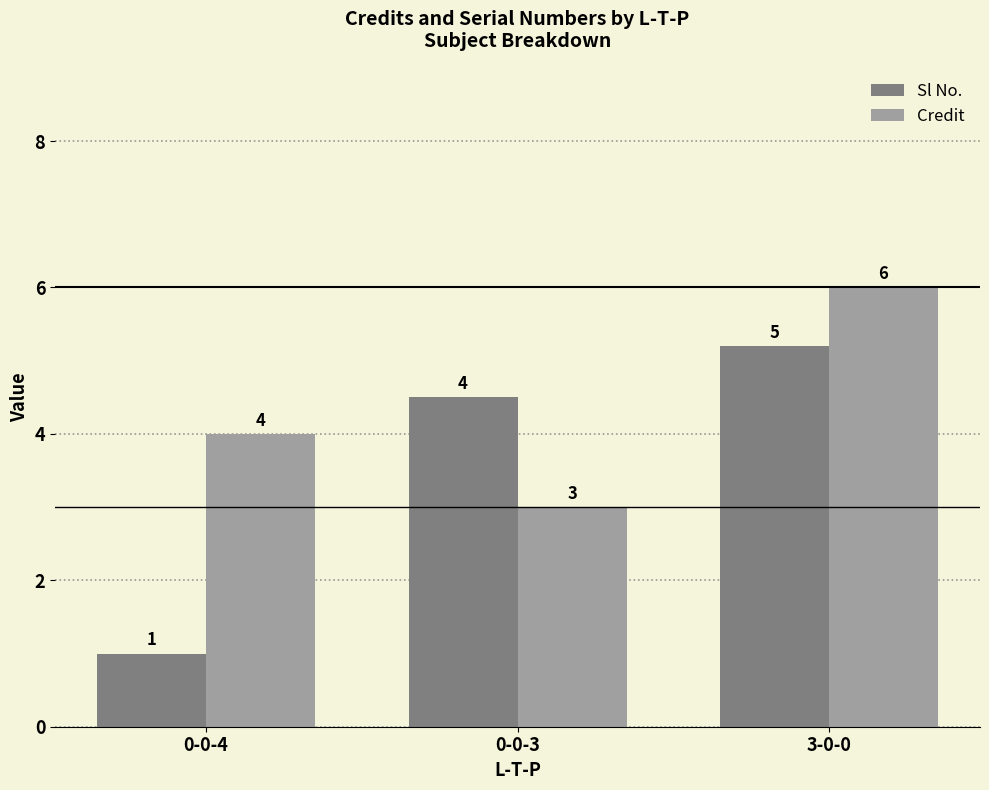

How many bars are there in each group?

2